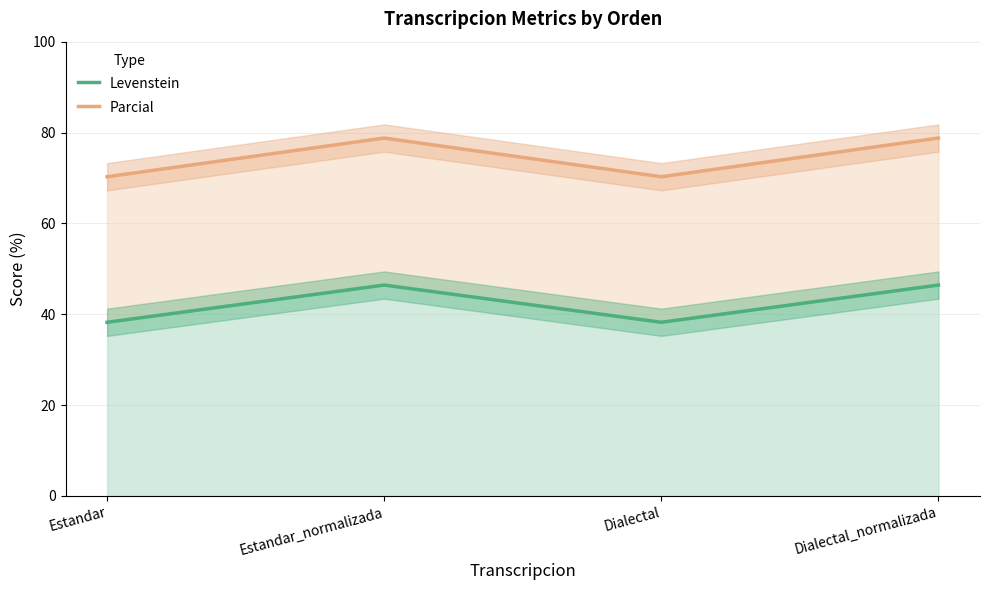

Reading left to right, what are all the values shown in this chart?

Levenstein: 38.2	46.4	38.2	46.4
Parcial: 70.3	78.8	70.3	78.8